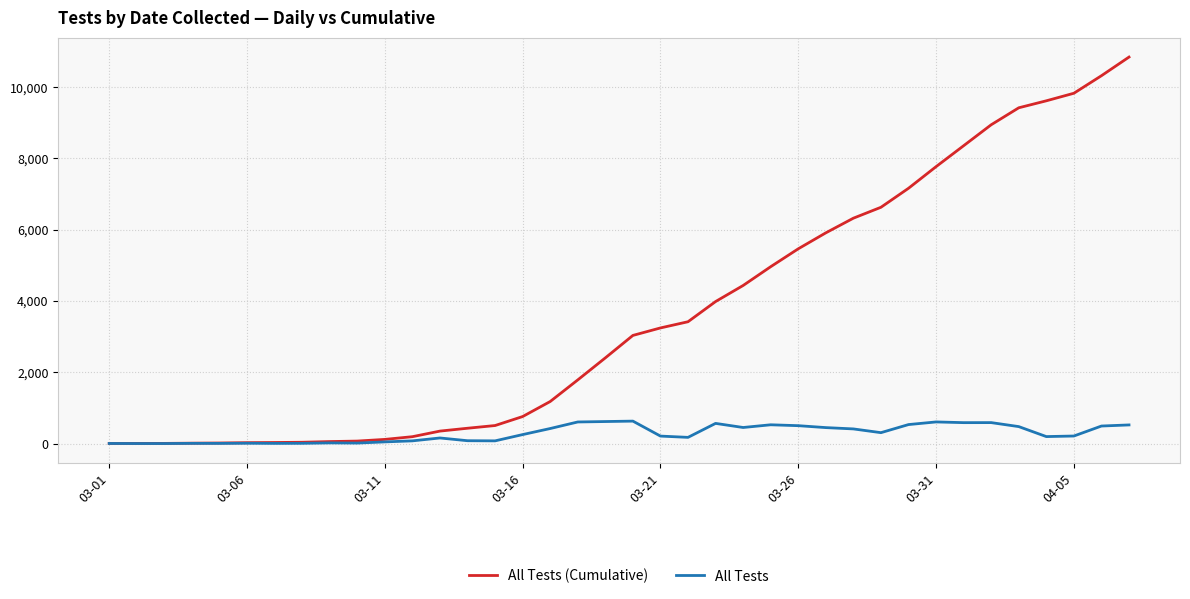

Which series has the widest spread of values?

All Tests (Cumulative)